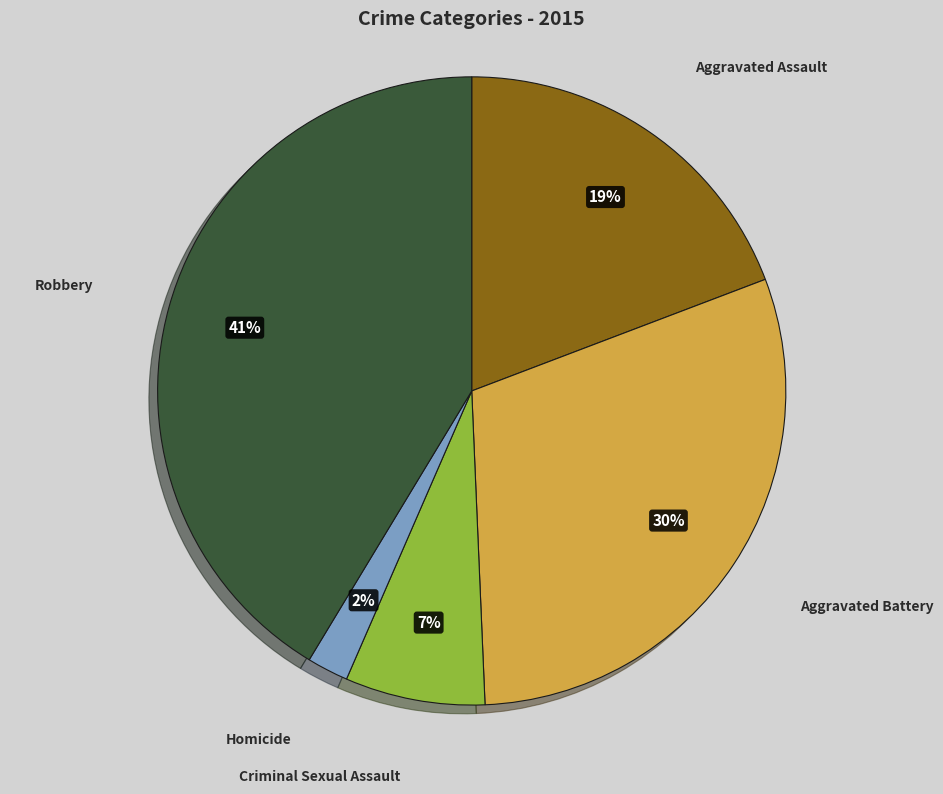

Is it true that Homicide is 17% of the pie?

False